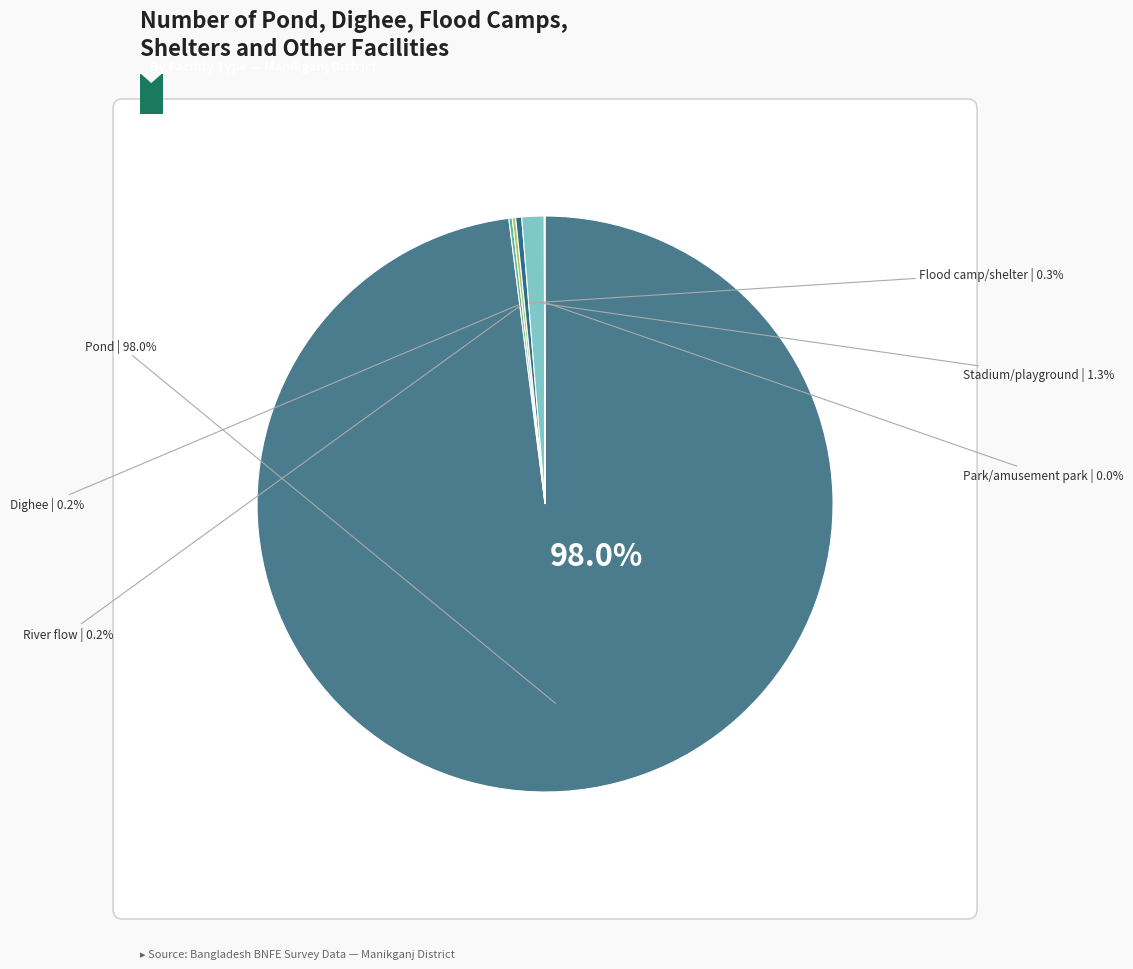

Combined, do Dighee and Stadium/playground account for over 50%?

No